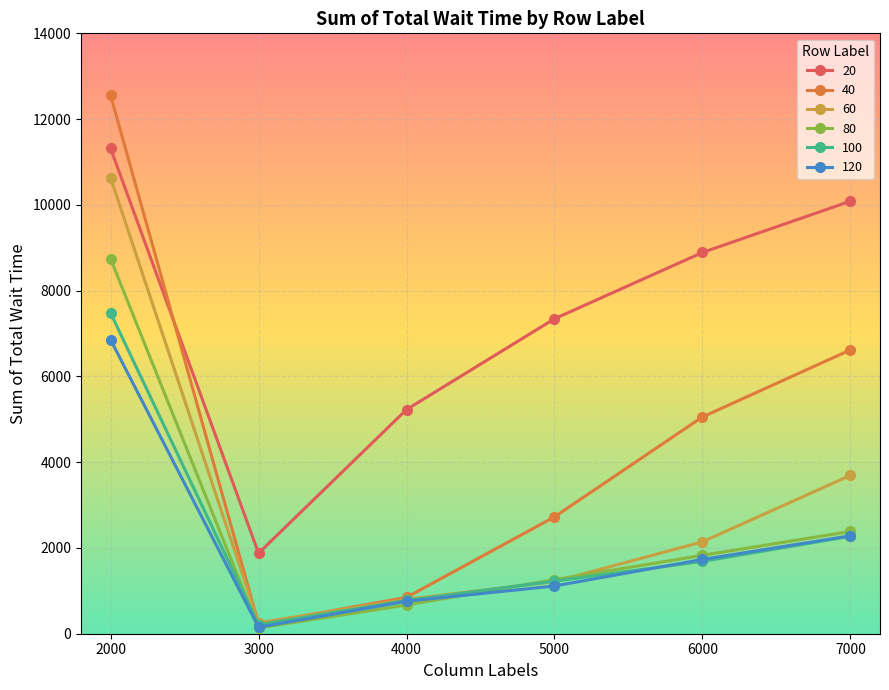

What is the sum of all 60 values?

18739